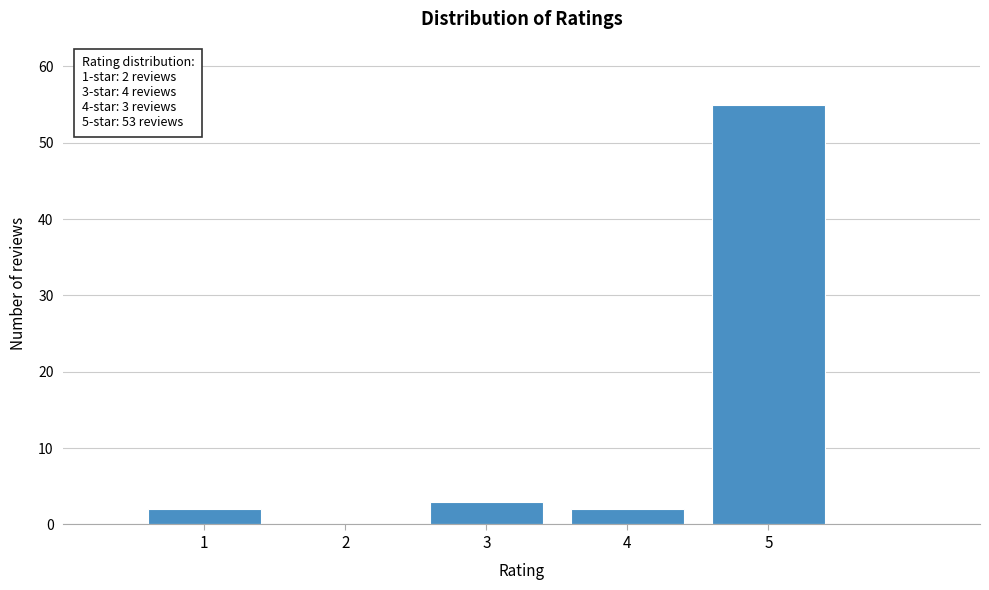

Reading right to left, extract all data points from this chart.

5=55	4=2	3=3	2=0	1=2